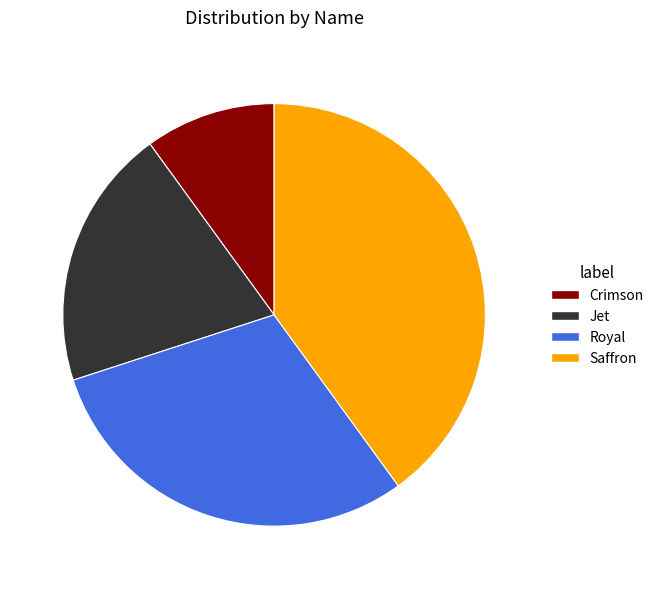

Is it true that Jet is 10% of the pie?

False